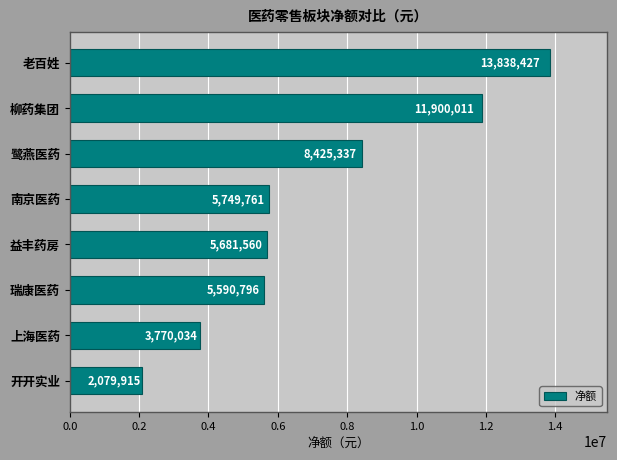

The chart shows a value of 3770034 at 上海医药. True or false?

True